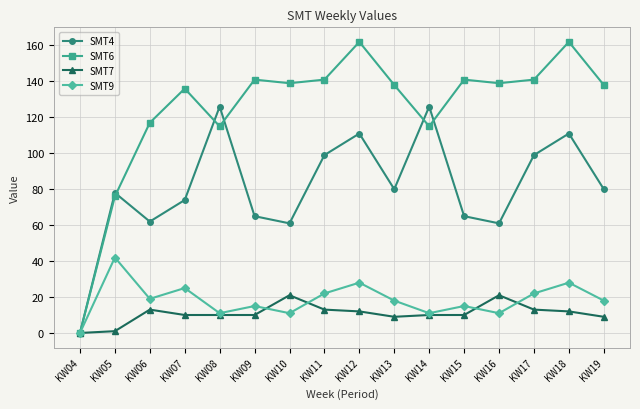

Does the chart have visible grid lines?

Yes